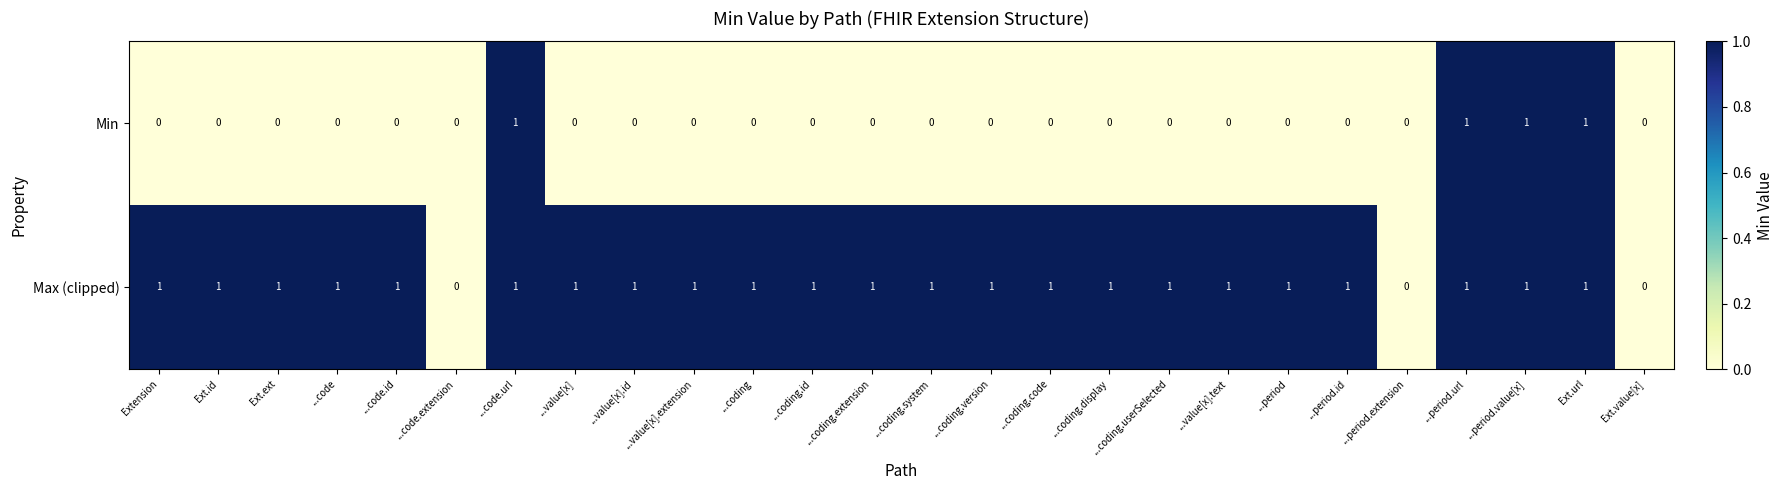

What is the difference between the highest and lowest values at ...code.id?

1